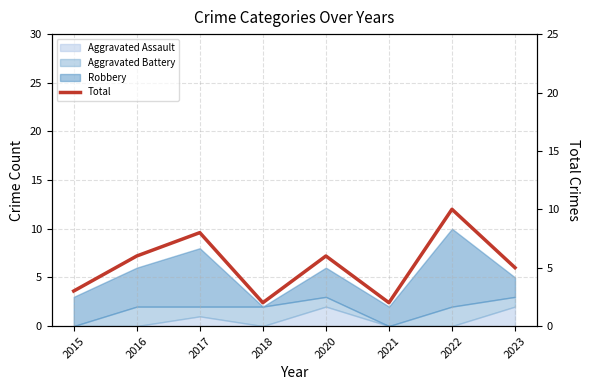

What is the difference between the second highest and second lowest values?

6